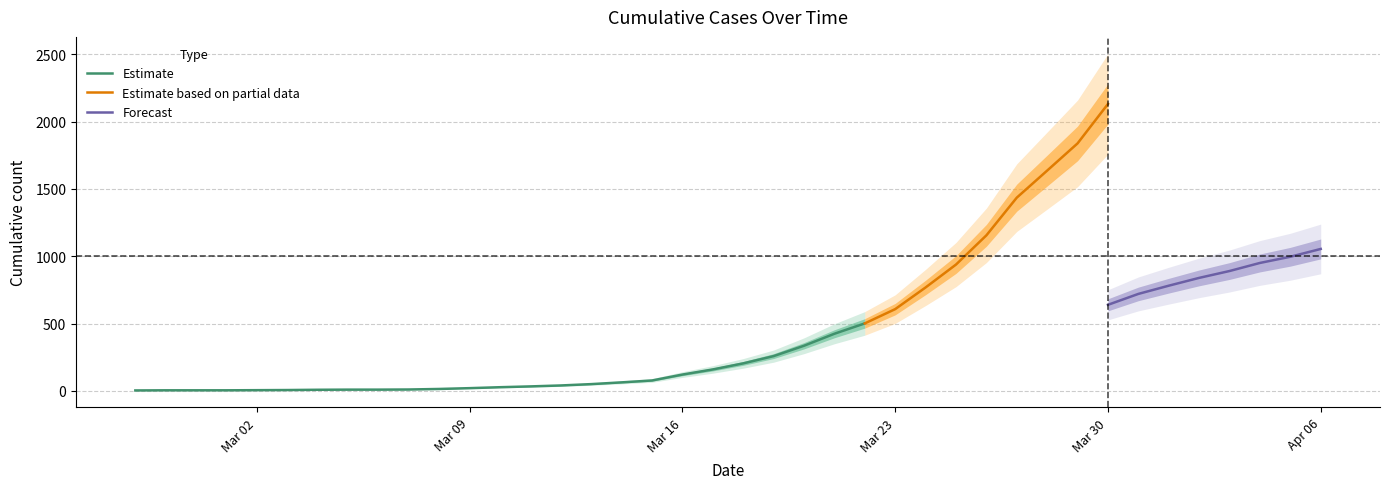

What is the maximum value for Estimate?

501